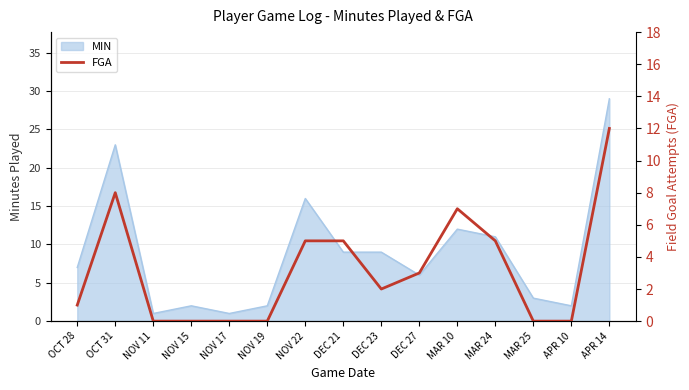

What is the label of the 4th point from the right?

MAR 24